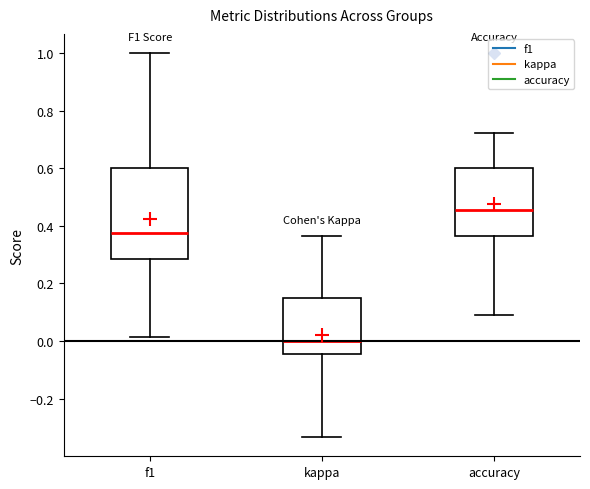

Which box's median line is the highest?

accuracy